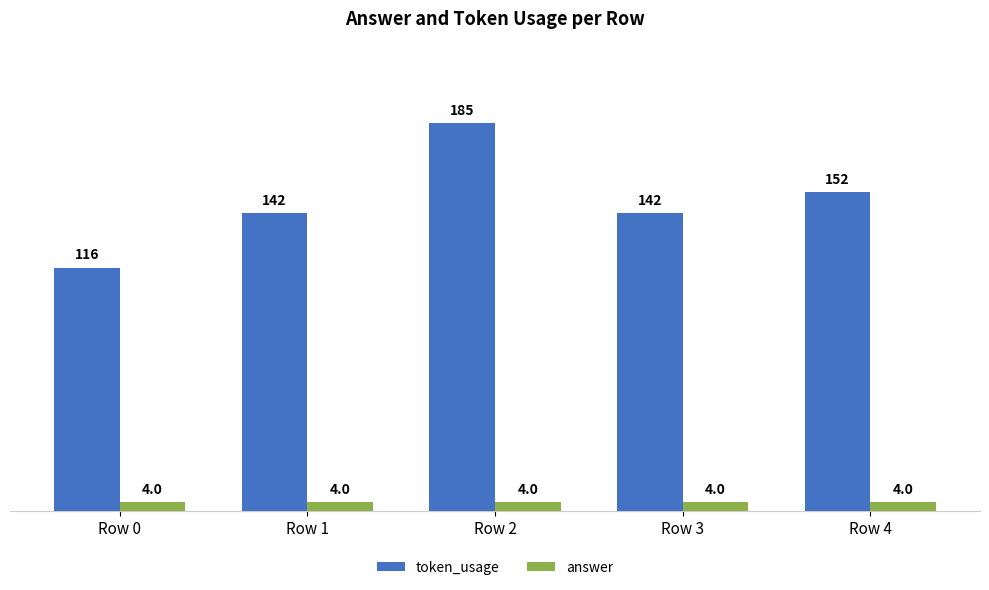

What is the total value across all series at Row 4?

156